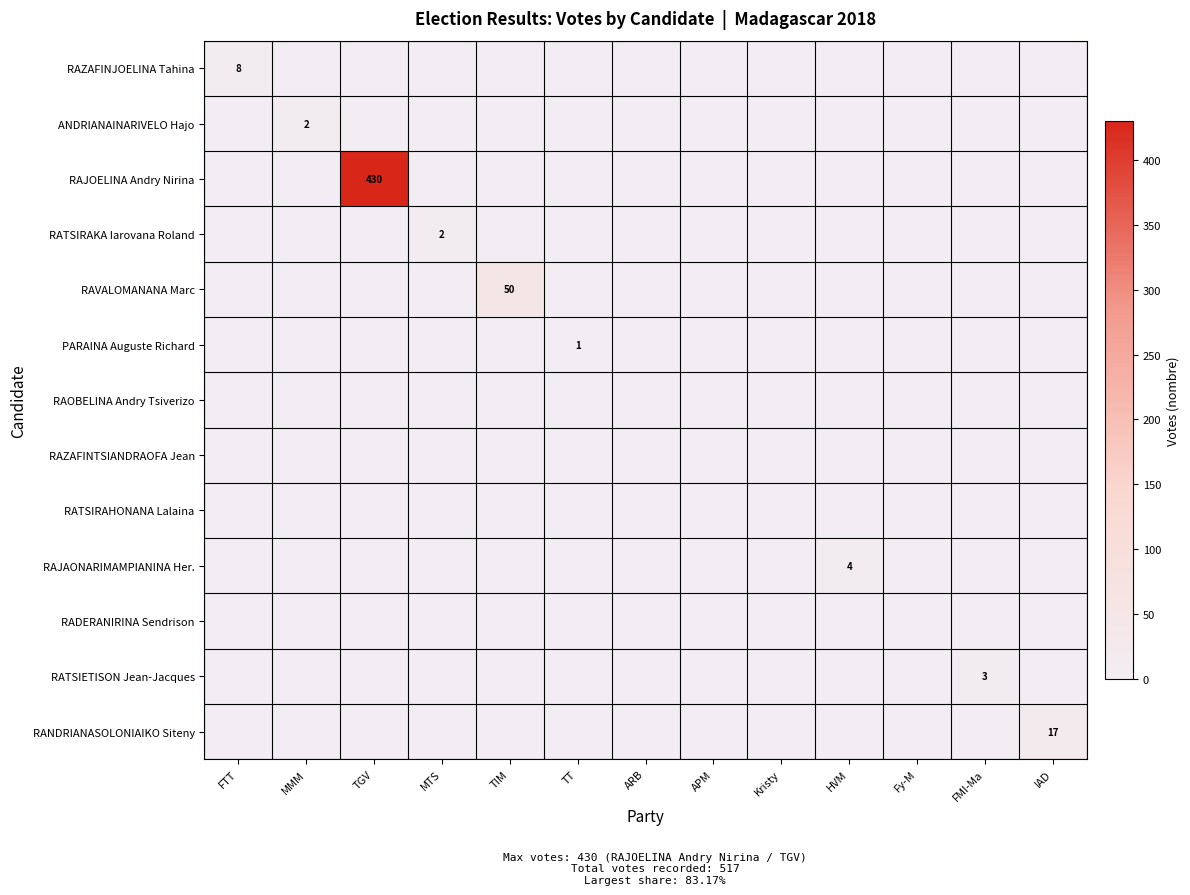

True or false: RAVALOMANANA Marc has a value of 50 at TIM.

True